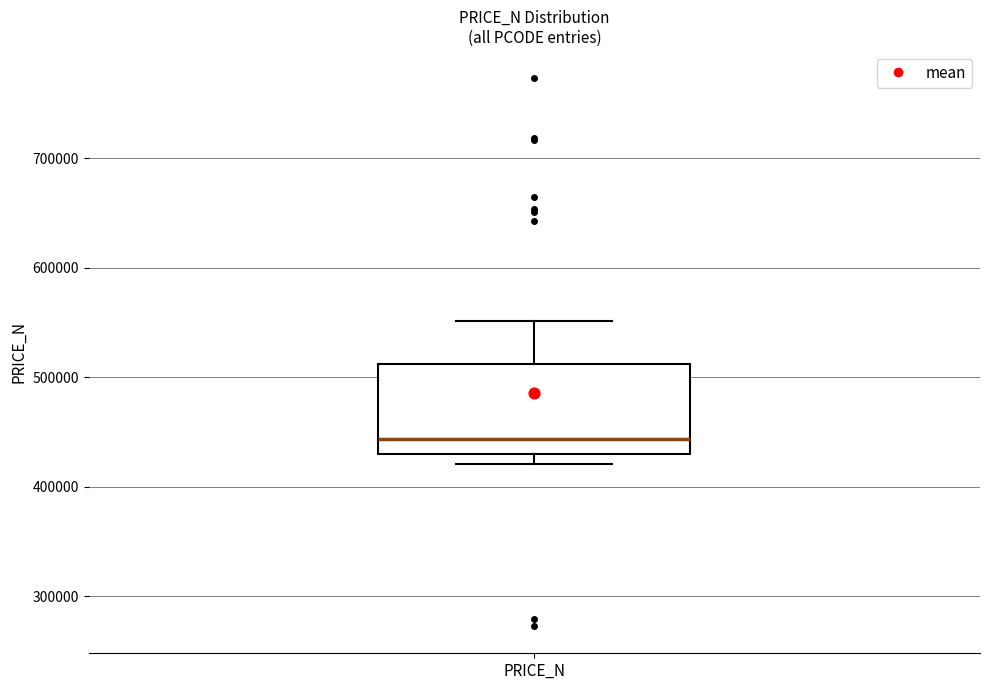

Where is the lower edge of the box for PRICE_N on the y-axis? The values are not printed on the chart, so give them approximately, as read against the axis.

430000